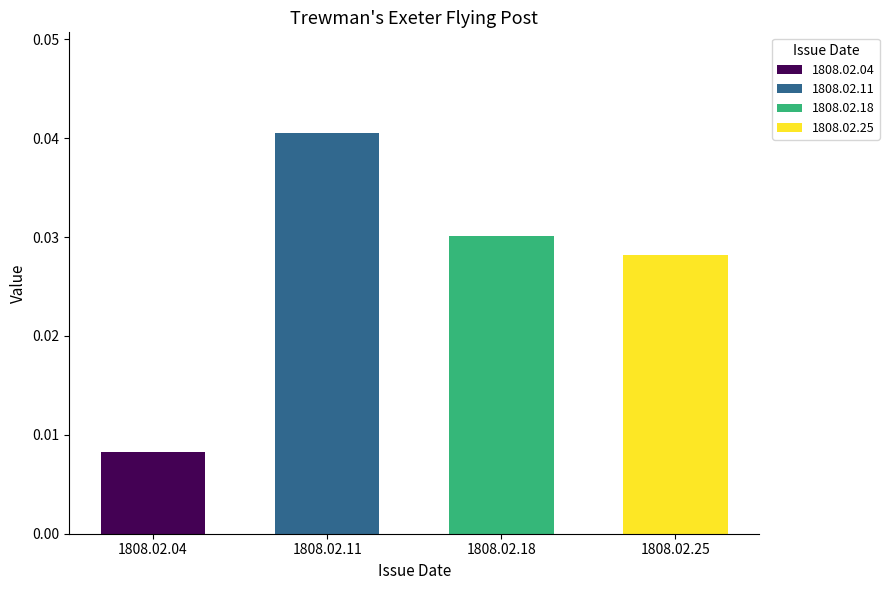

List the labels in order of value, largest first.

1808.02.11, 1808.02.18, 1808.02.25, 1808.02.04